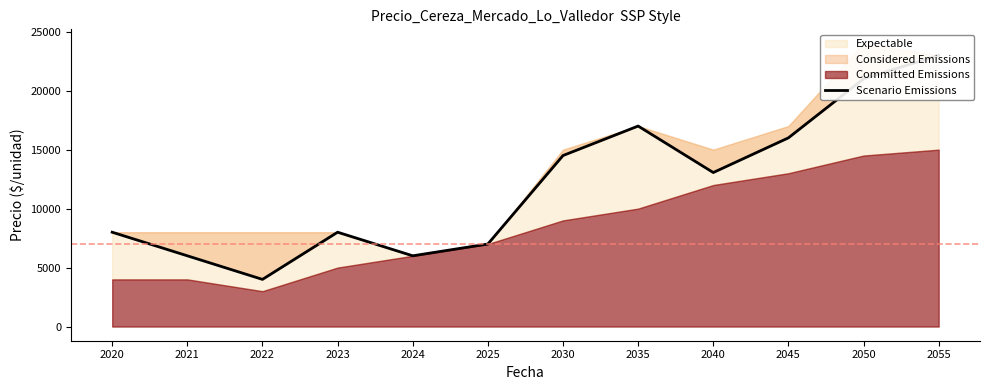

Rank the categories by value from highest to lowest.

2055, 2050, 2035, 2045, 2030, 2040, 2020, 2023, 2025, 2021, 2024, 2022